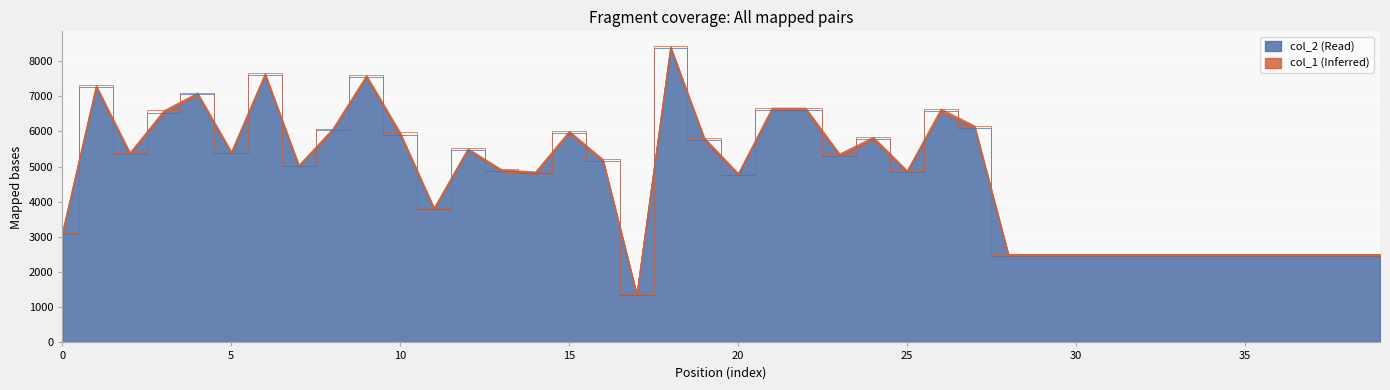

True or false: there are more than 2 points higher than both neighbors.

True